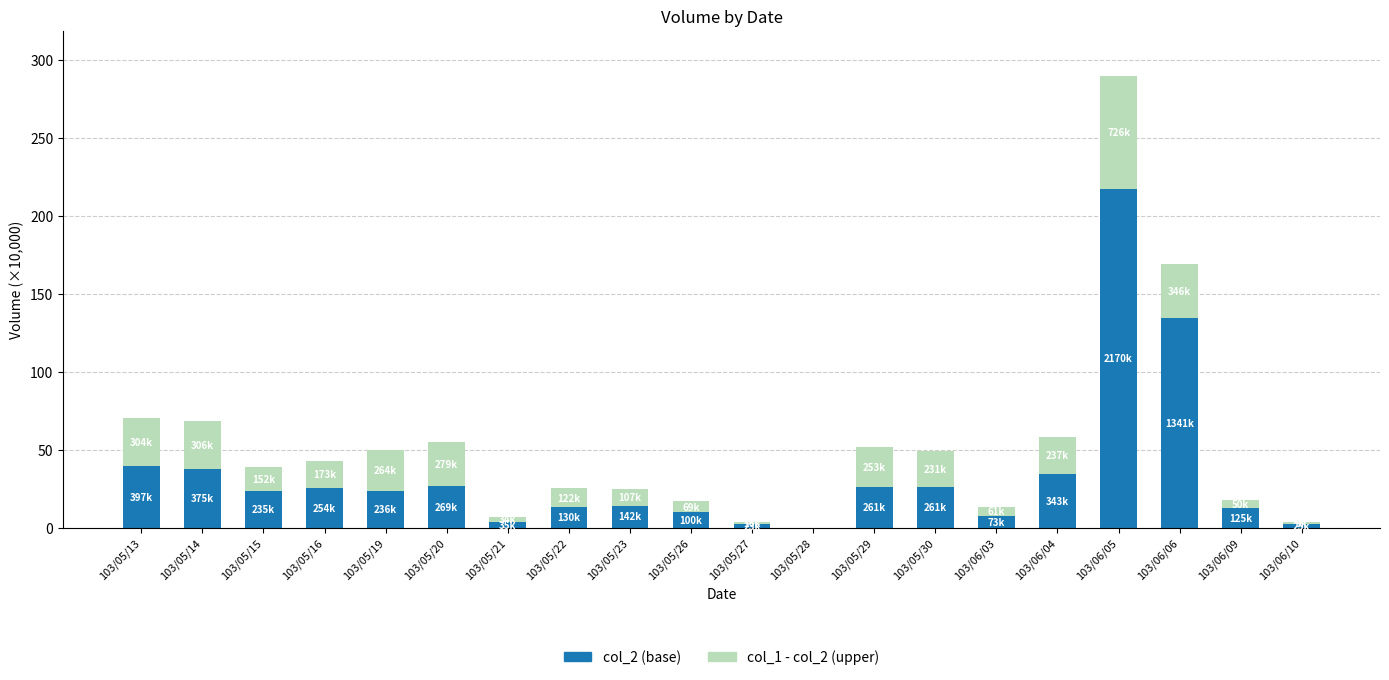

At which category is the sum across all series the highest?

103/06/05